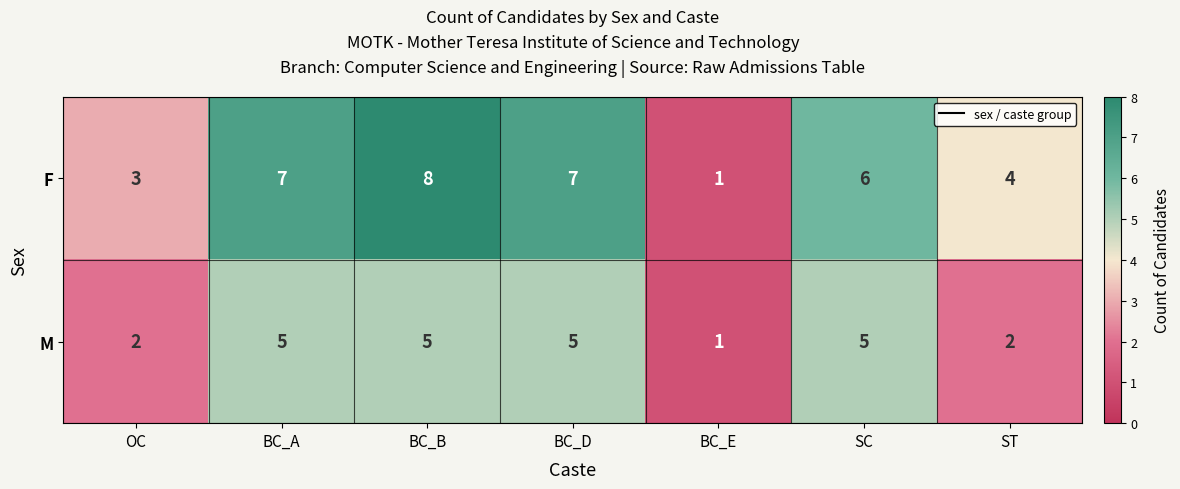

What is the highest value of the F series?

8